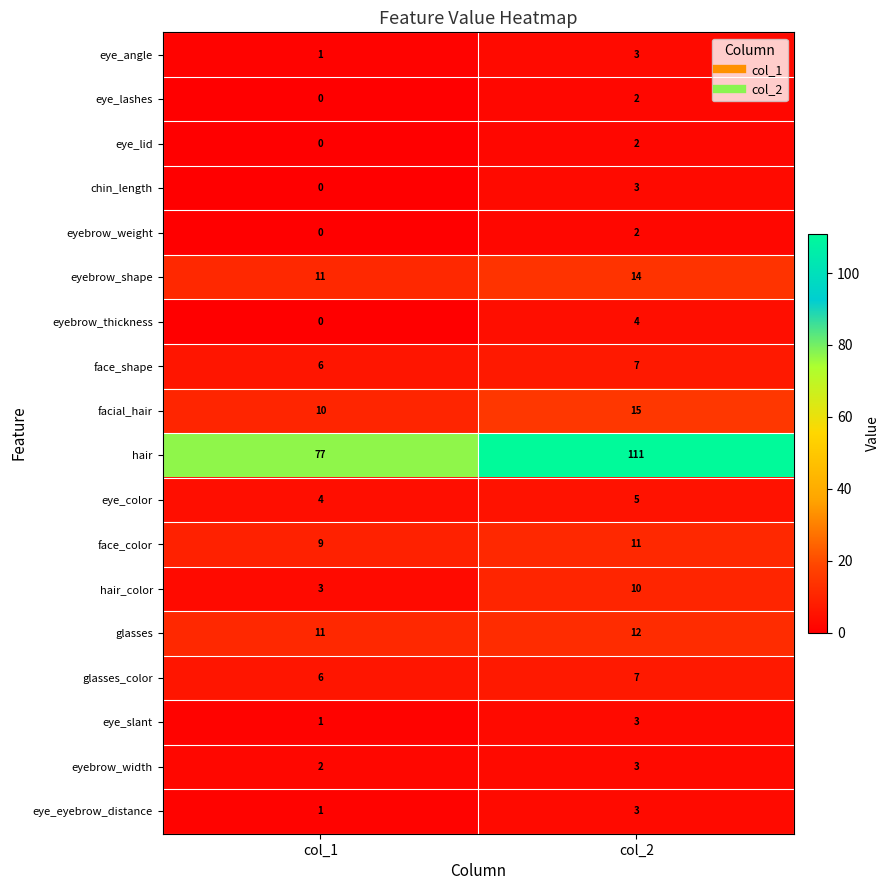

Which series has the largest total across all categories?

hair